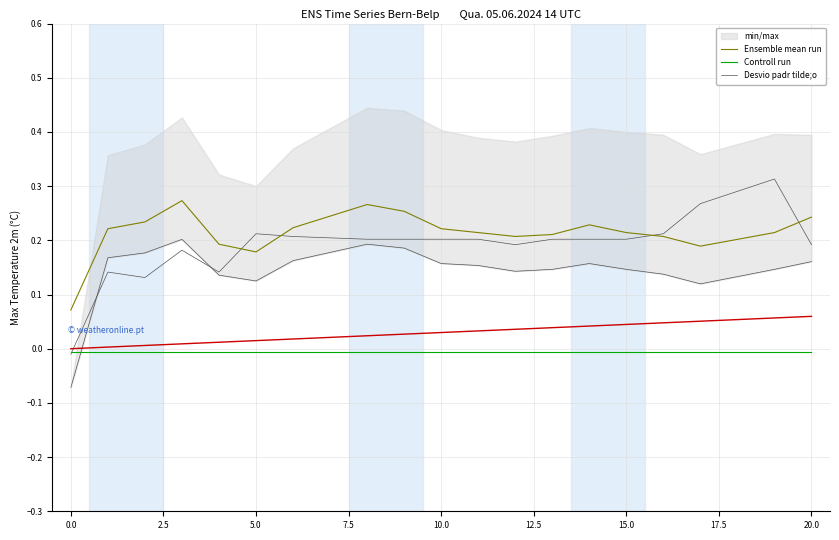

True or false: Desvio padr tilde;o has a value of 0.1 at 0.0.

False